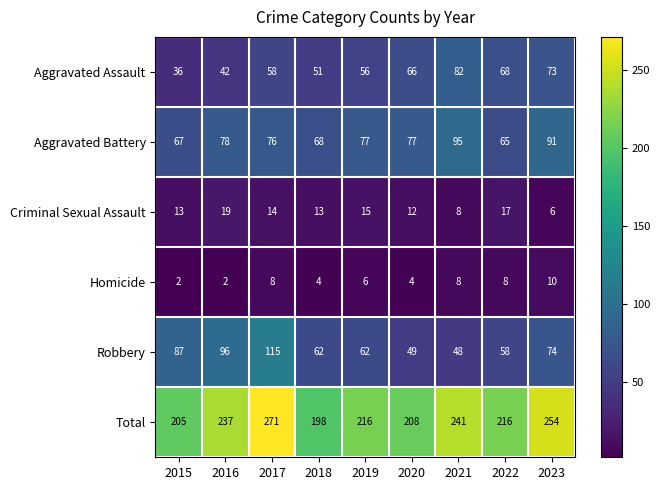

Which series has the largest total across all categories?

Total